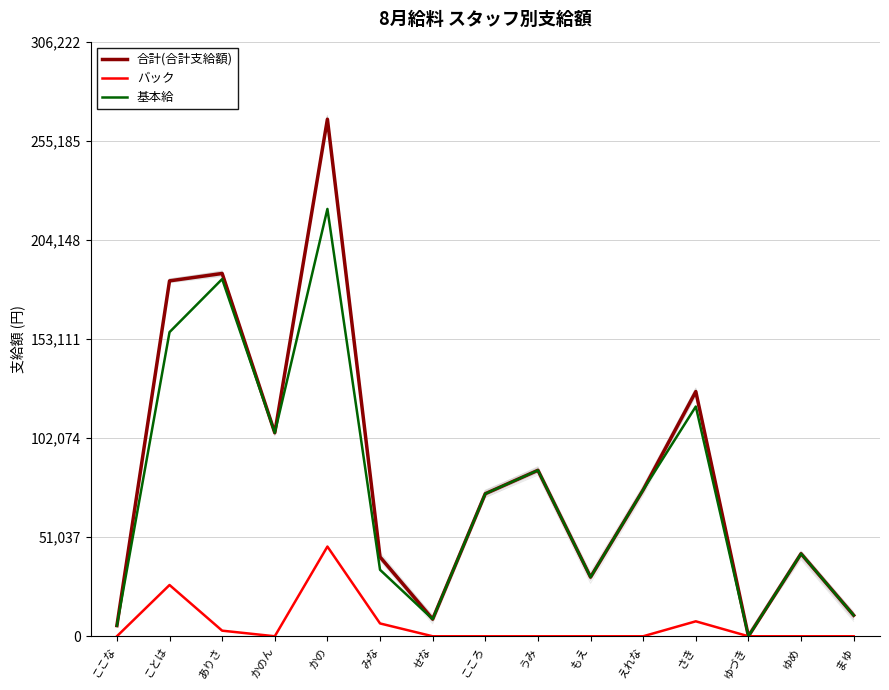

Is it true that バック equals 1811 at みな?

False